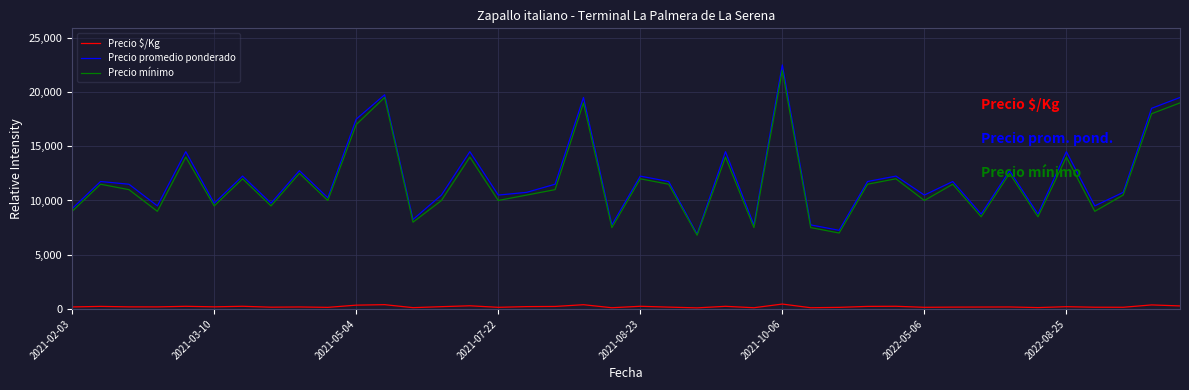

What is the minimum value for Precio mínimo?

6800